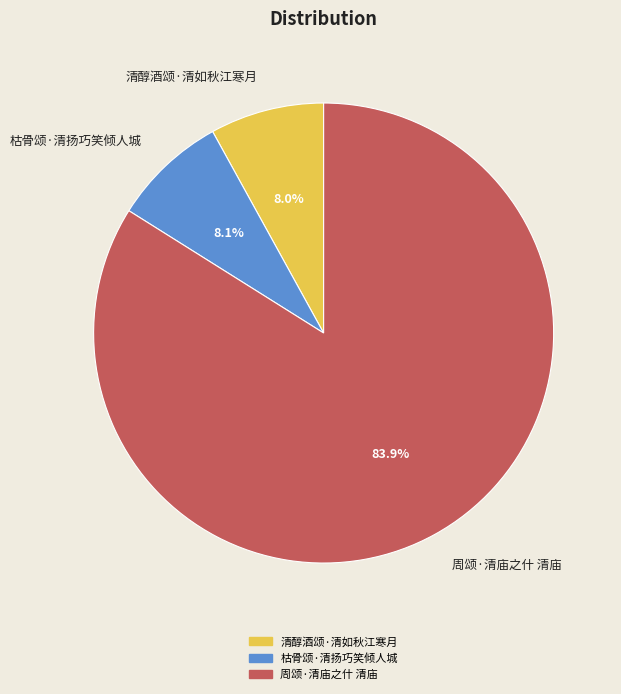

True or false: 枯骨颂·清扬巧笑倾人城 accounts for 8% of the total.

True